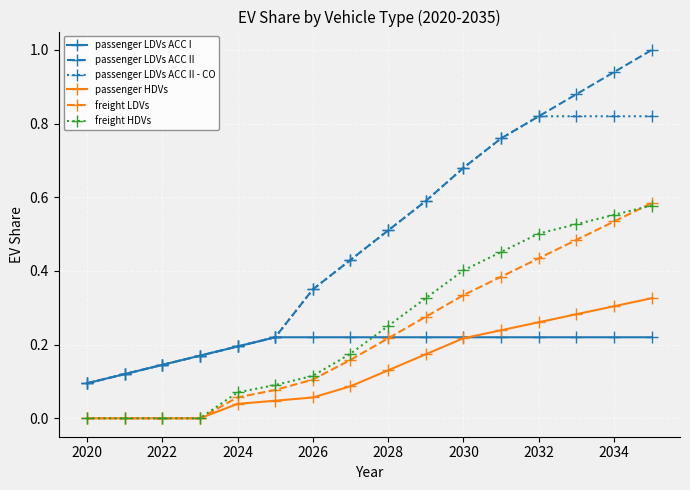

True or false: freight LDVs has more than 2 interior local peaks.

False